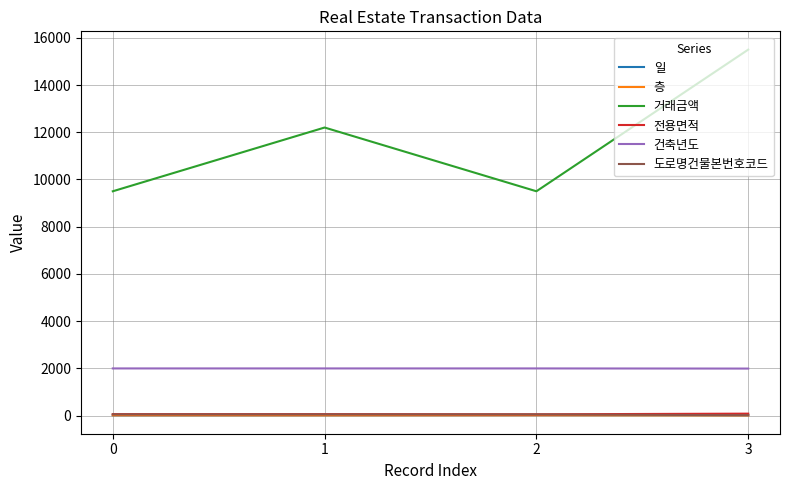

Which series changed the most between 0 and 1?

거래금액